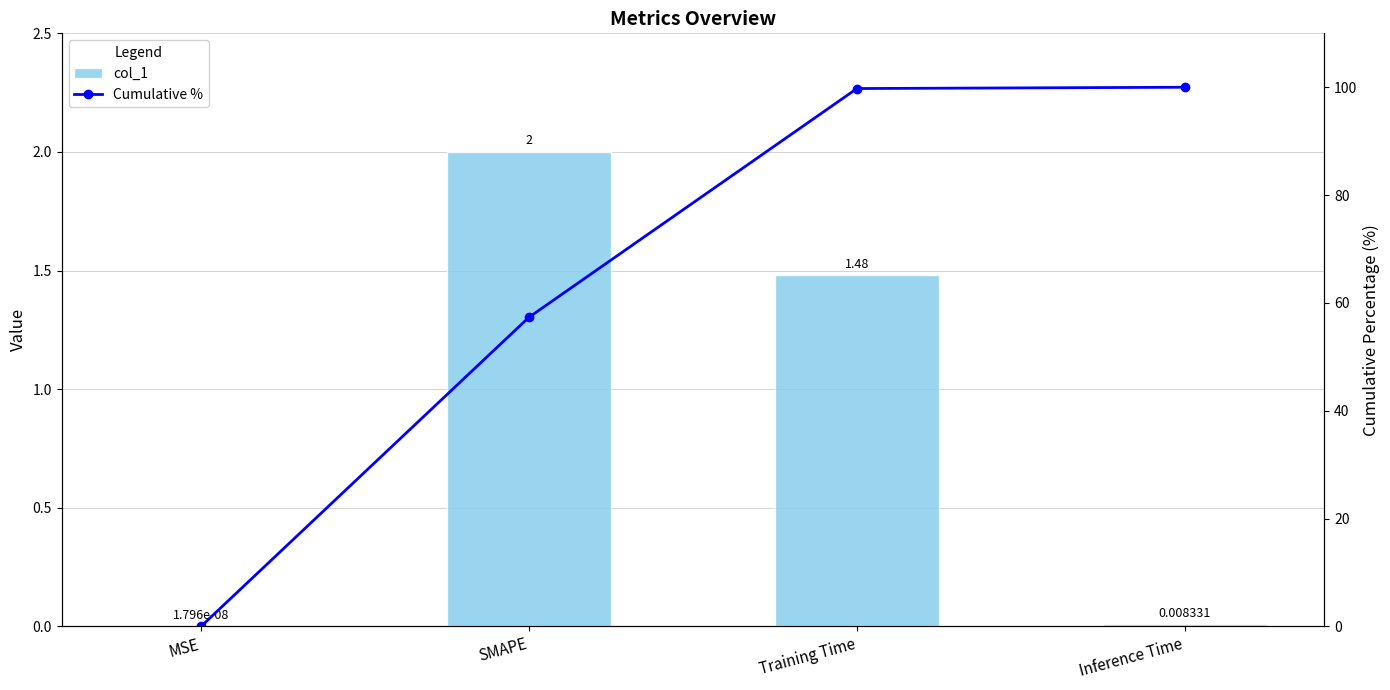

The Cumulative % series shows 0.0 at MSE. True or false?

True